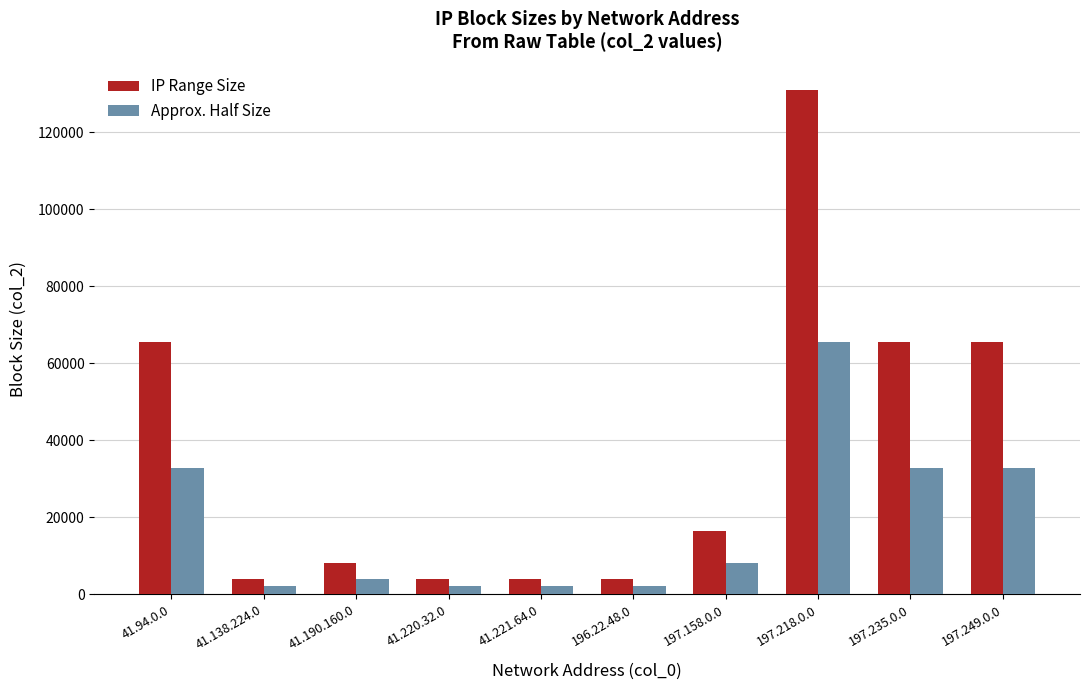

What is the average value of the Approx. Half Size series?

18432